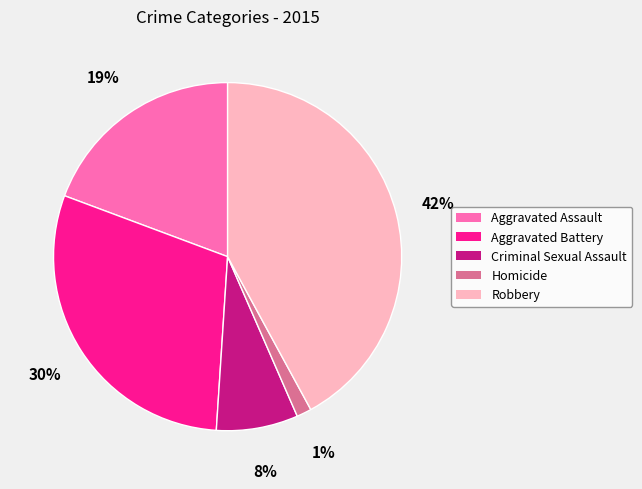

Is the sum of Aggravated Battery and Robbery greater than half?

Yes